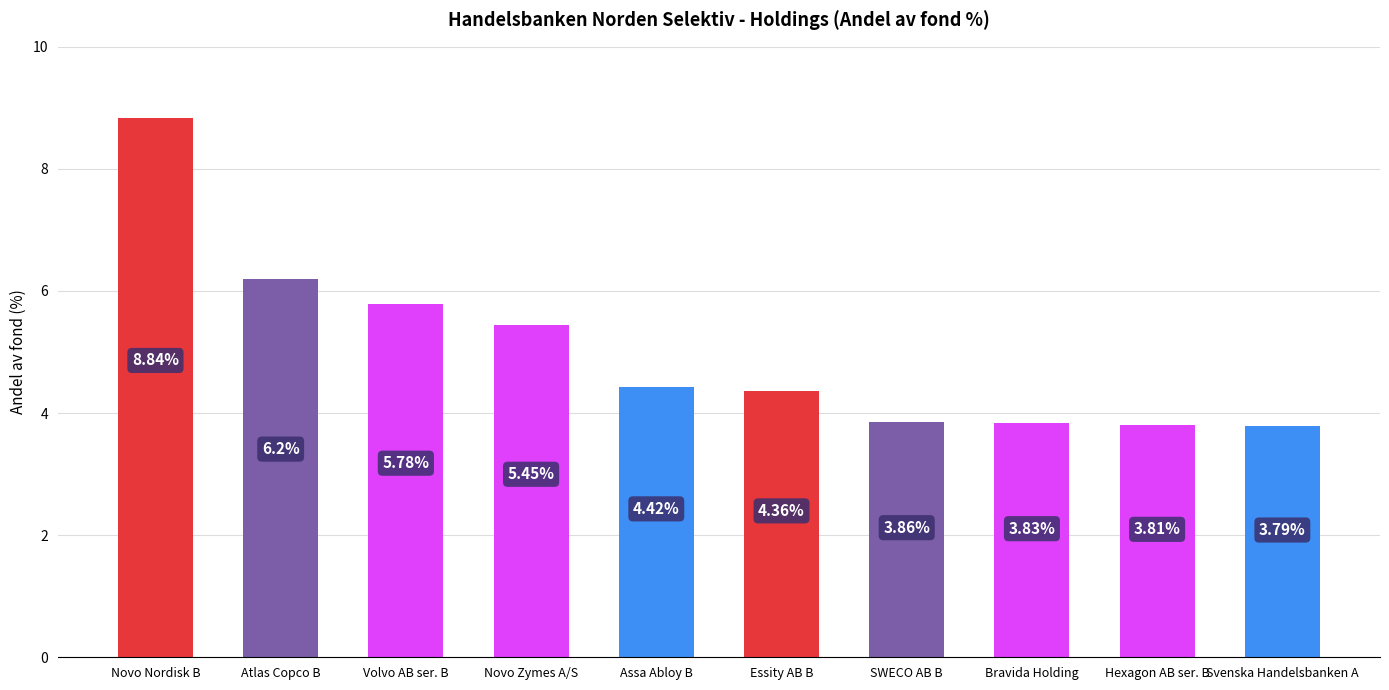

Is it true that the value at Novo Nordisk B is 6.0?

False